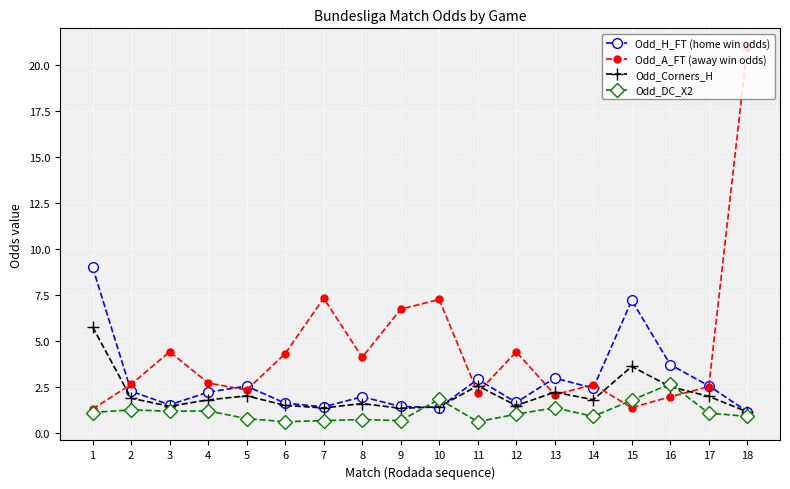

Which series has the largest total across all categories?

Odd_A_FT (away win odds)